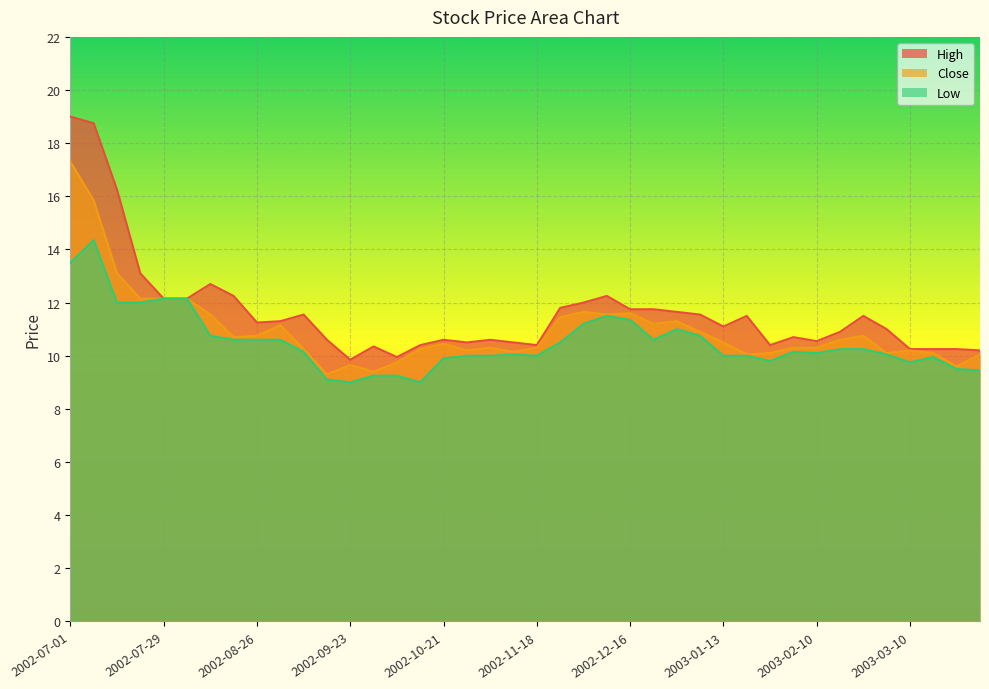

At which label does Low first exceed 10?

2002-07-01